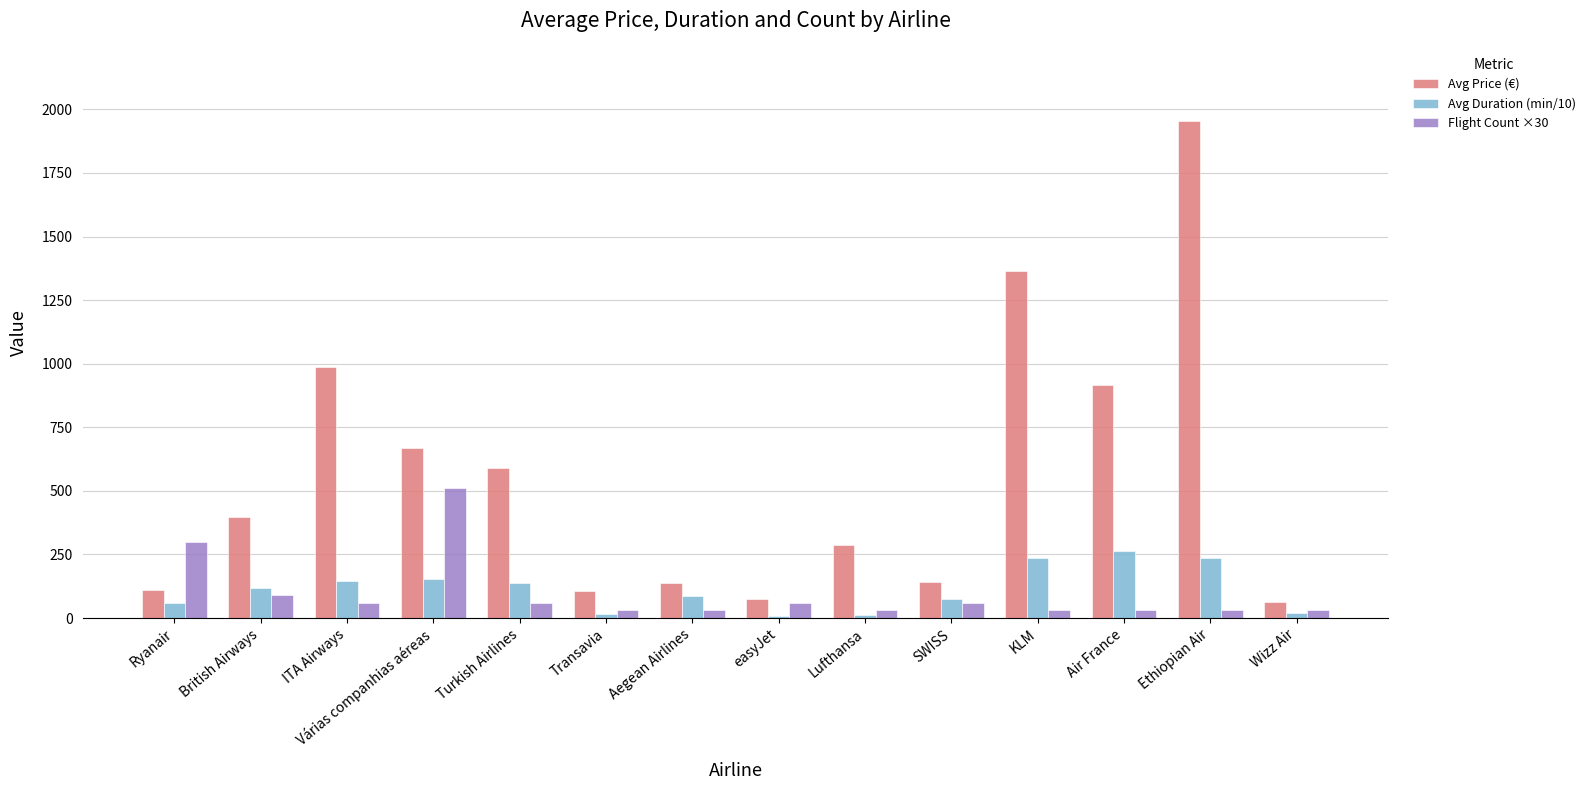

What is the sum of the Flight Count ×30 values at Turkish Airlines and Air France?

90.0